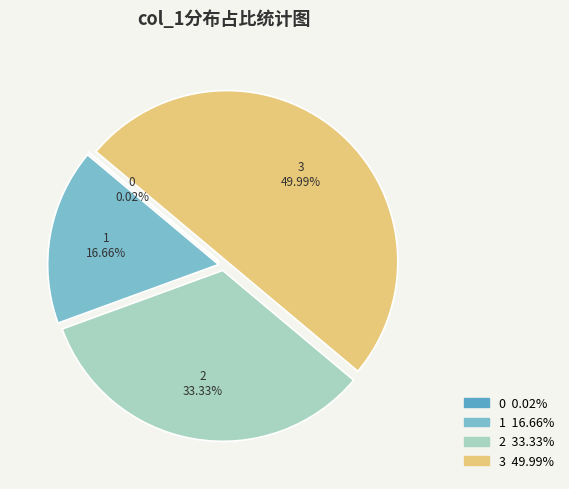

What is the largest slice in the pie chart?

3